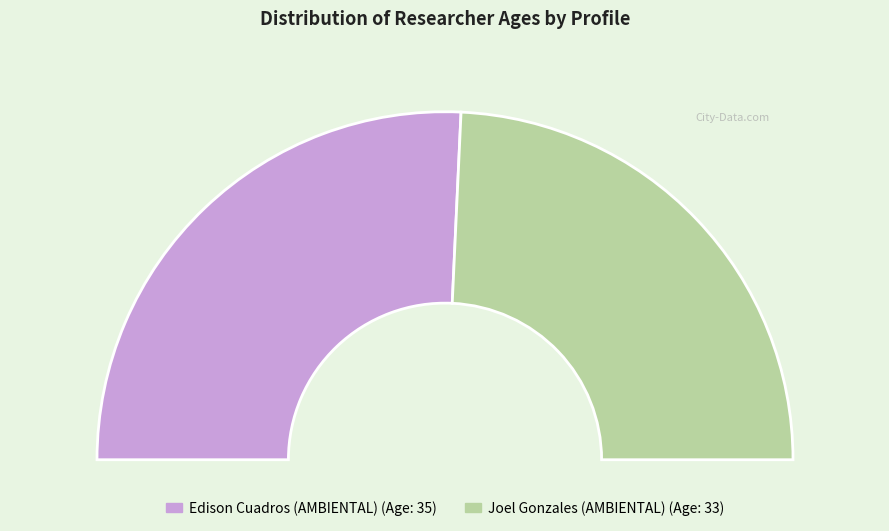

Which slice represents more than half of the pie?

Edison Cuadros (AMBIENTAL)